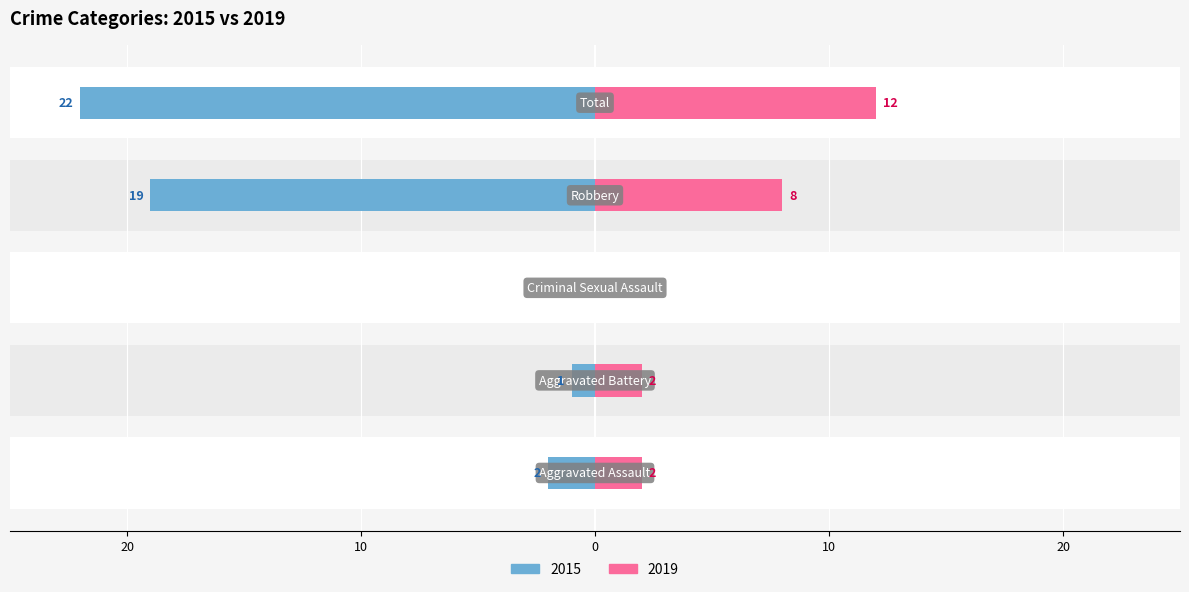

What is the label of the 2nd bar from the left?

Aggravated Battery